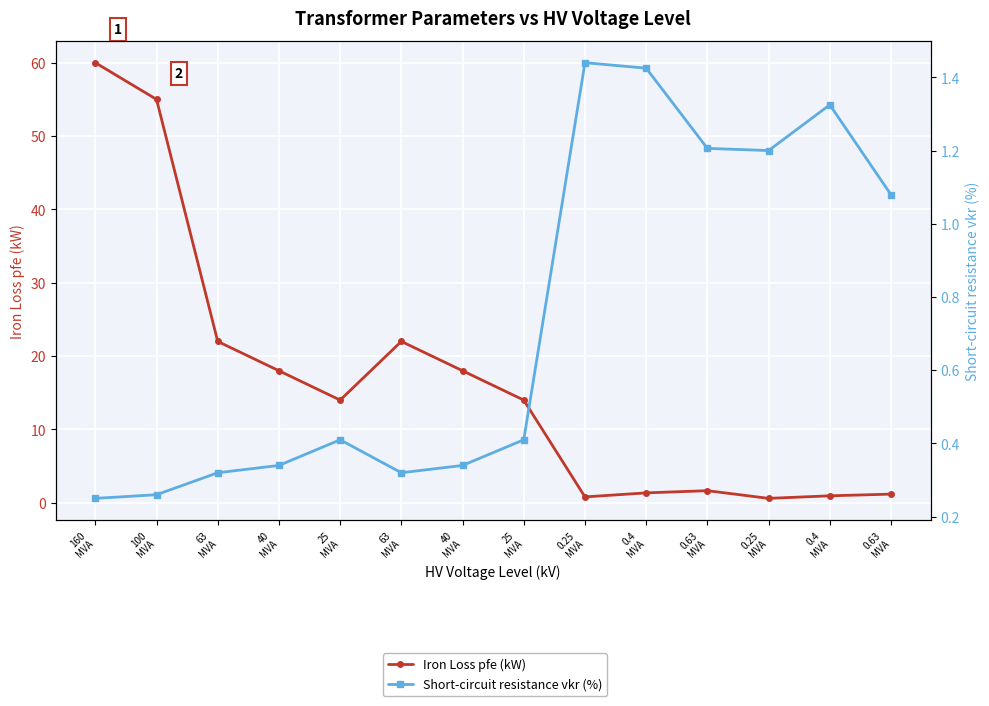

True or false: Short-circuit resistance vkr (%) has more than 0 points higher than both neighbors.

True